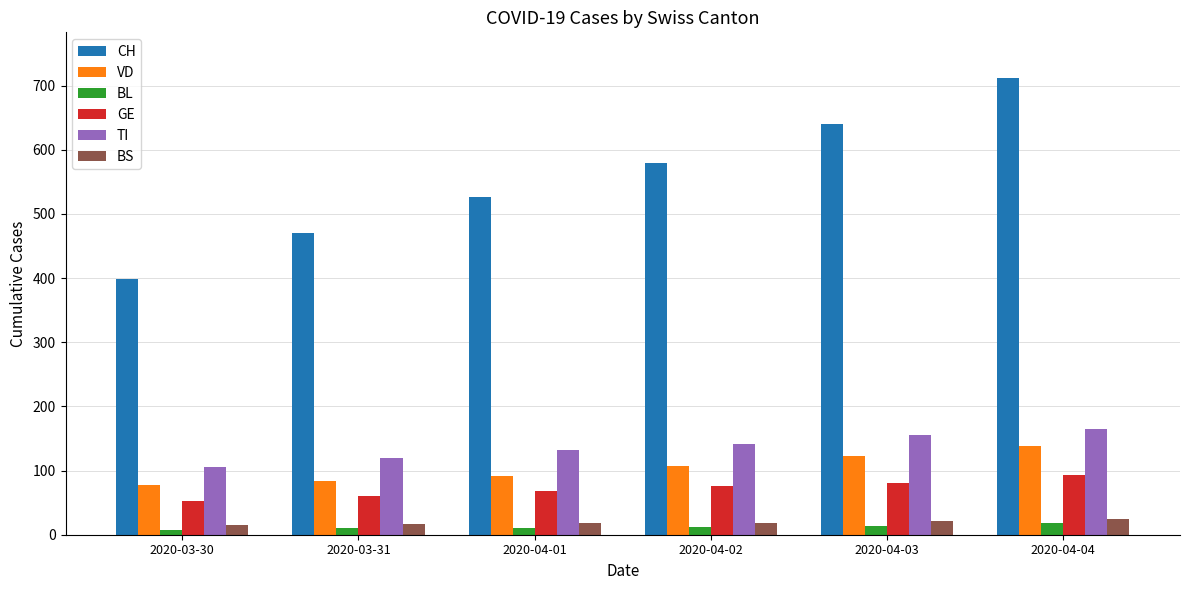

Which series changed the most between 2020-04-01 and 2020-04-04?

CH